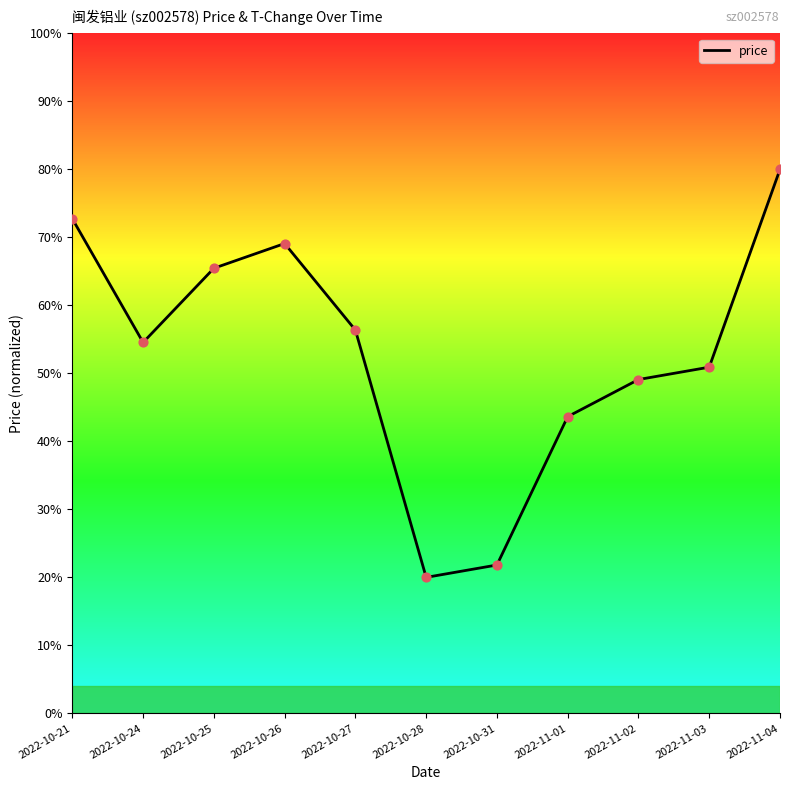

What is the ratio of the value at 2022-10-28 to the value at 2022-11-02?

0.4